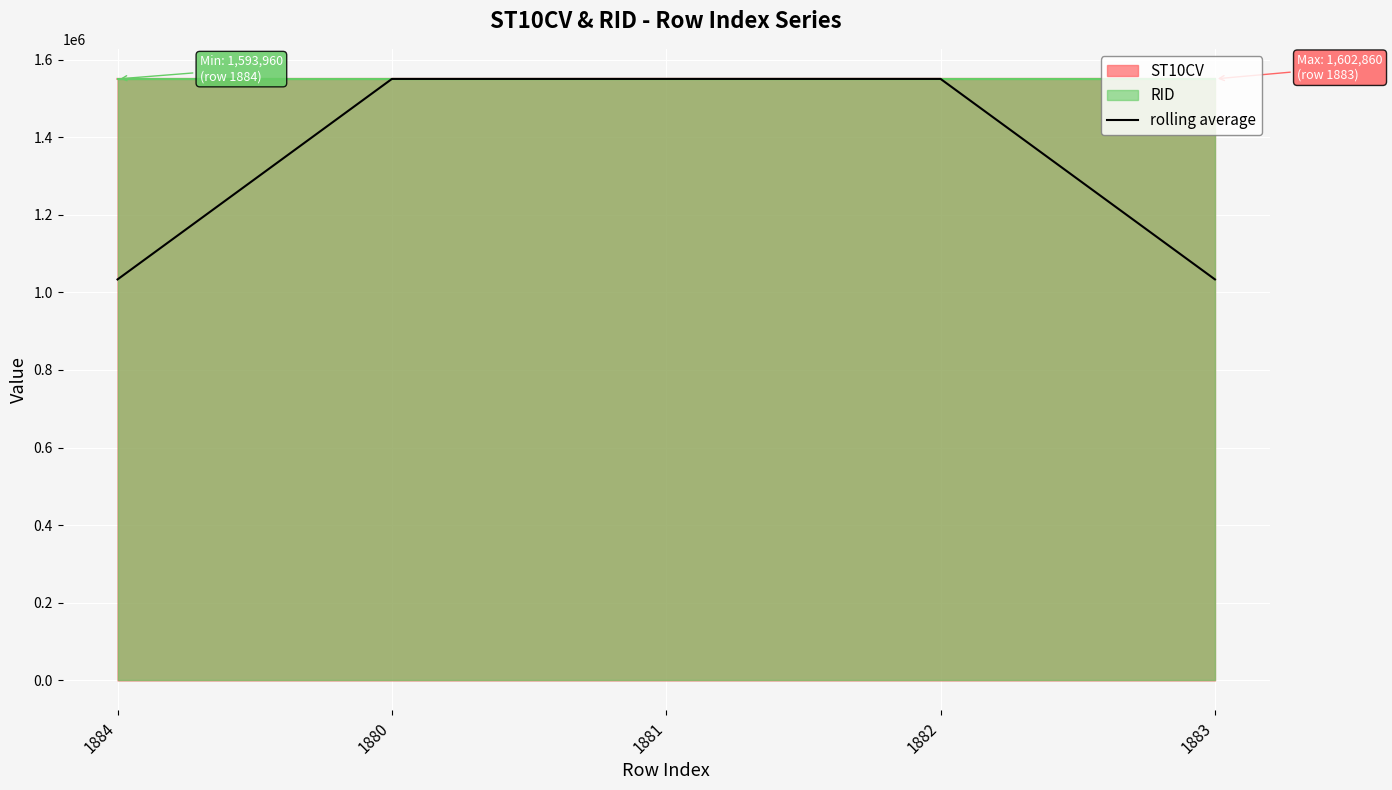

What is the change in value from 1884 to 1882?

+516745.4